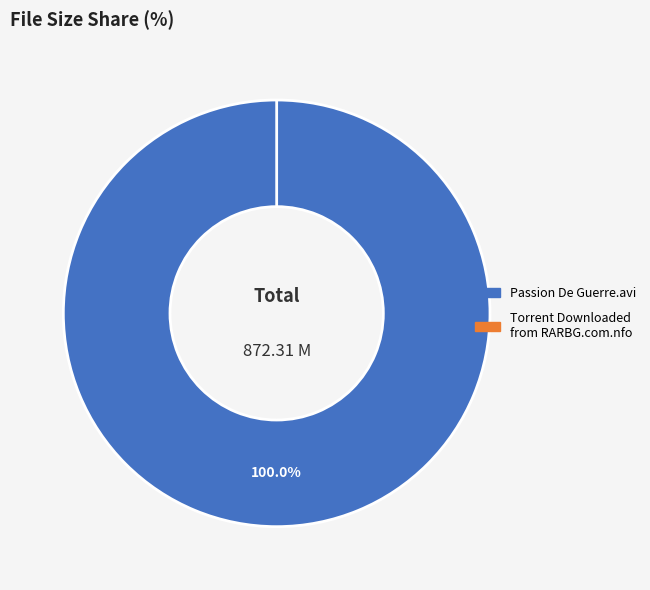

Rank the categories by value from lowest to highest.

Torrent Downloaded from RARBG.com.nfo, Passion De Guerre.avi